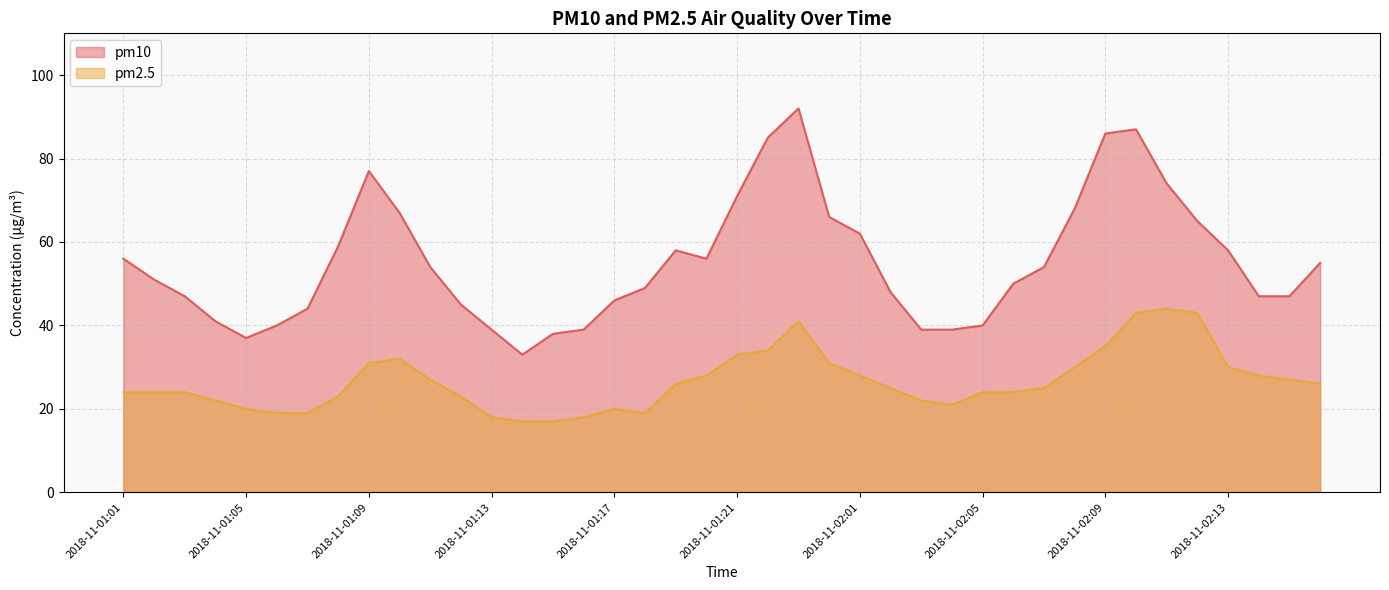

What is the spread (max minus min) of values at 2018-11-01:23?

51